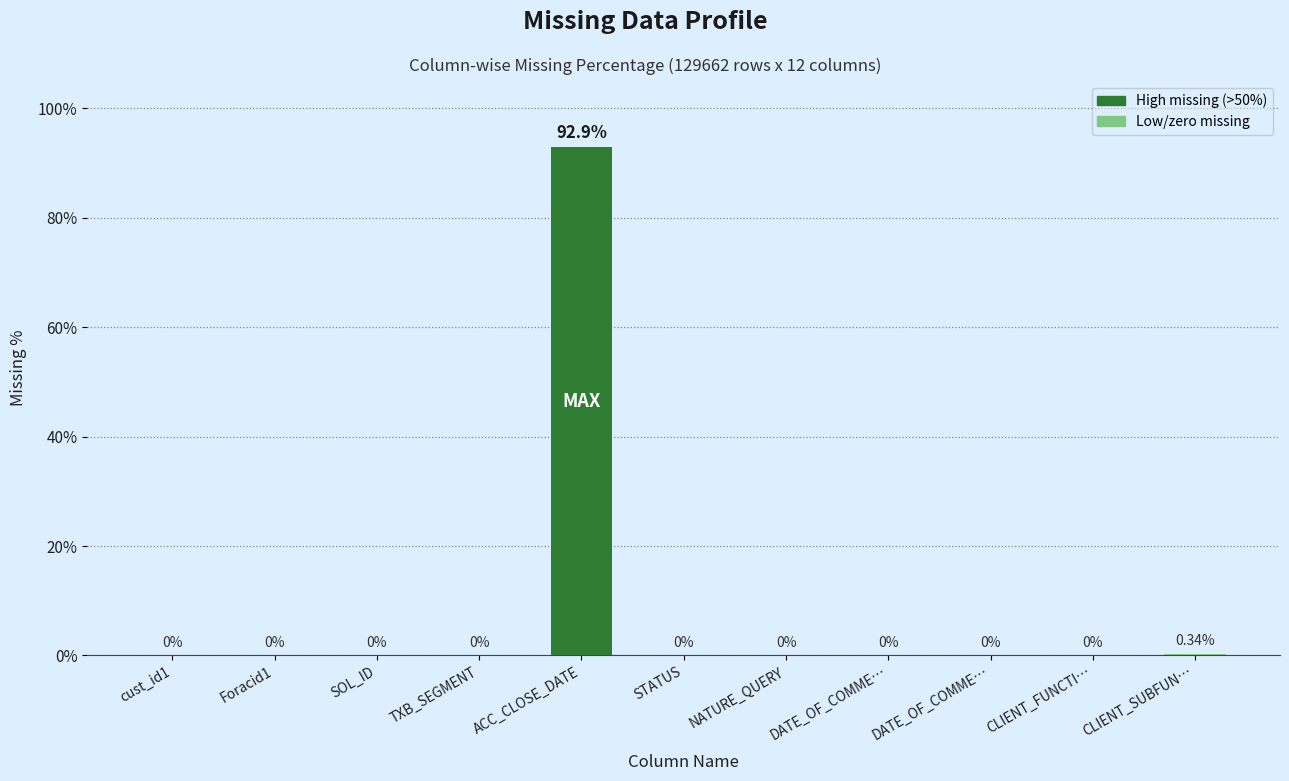

The chart shows a value of -50.7 at TXB_SEGMENT. True or false?

False